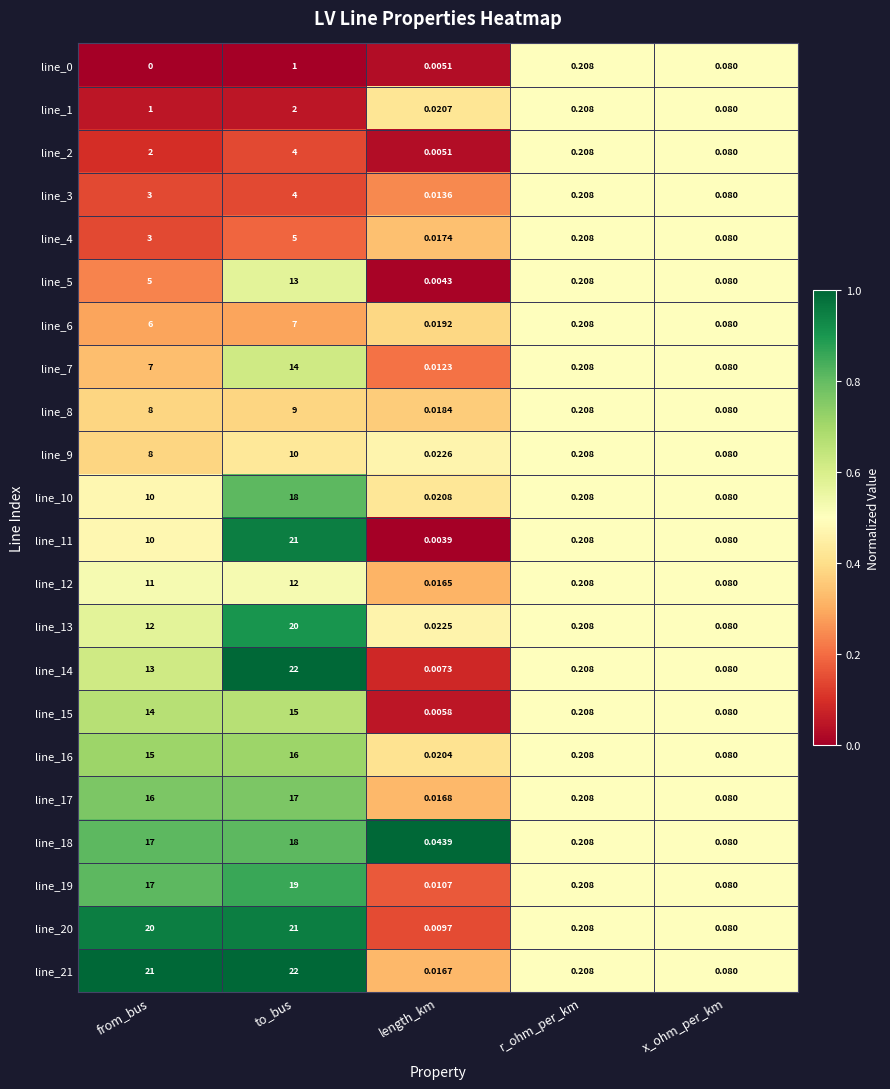

Which category has the lowest value in the line_12 series?

length_km